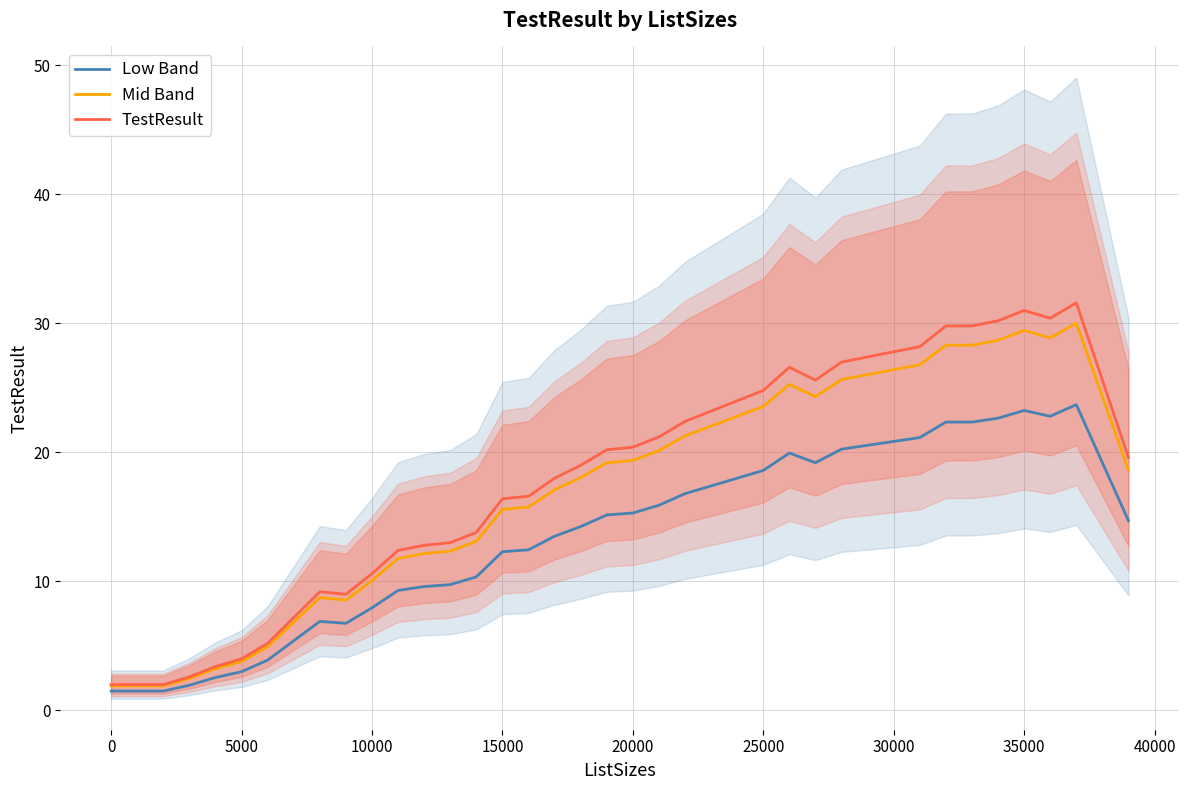

What is the maximum value for Low Band?

23.7